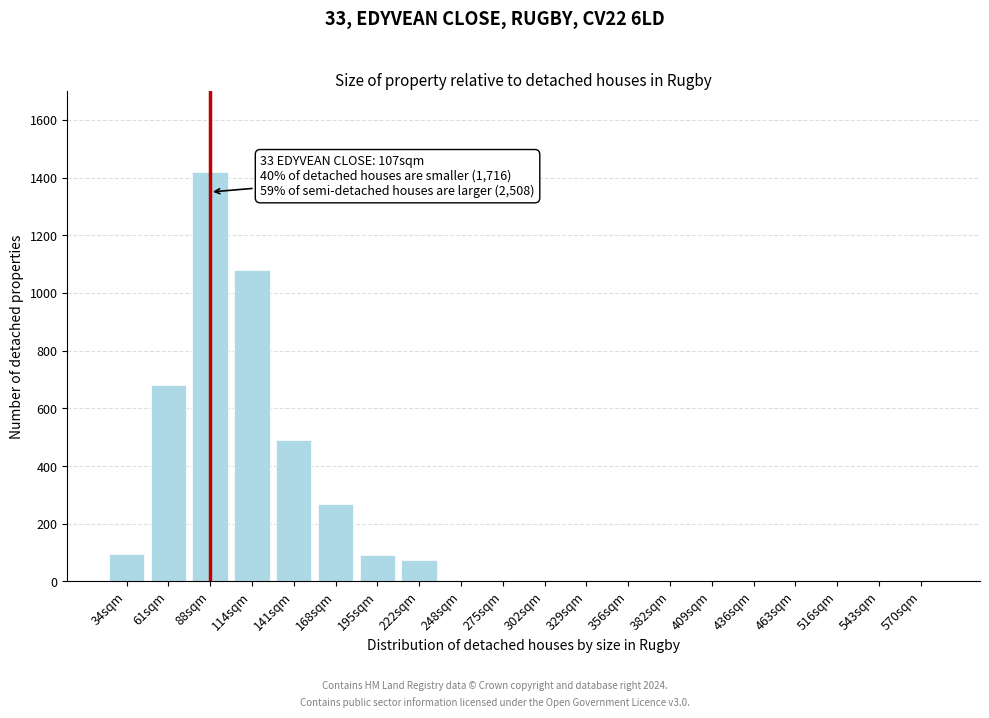

At which category does the chart reach its peak across all series?

88sqm